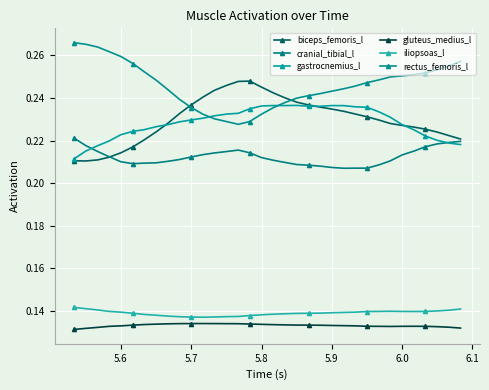

Count the gluteus_medius_l values in the range 0 to 1.

34